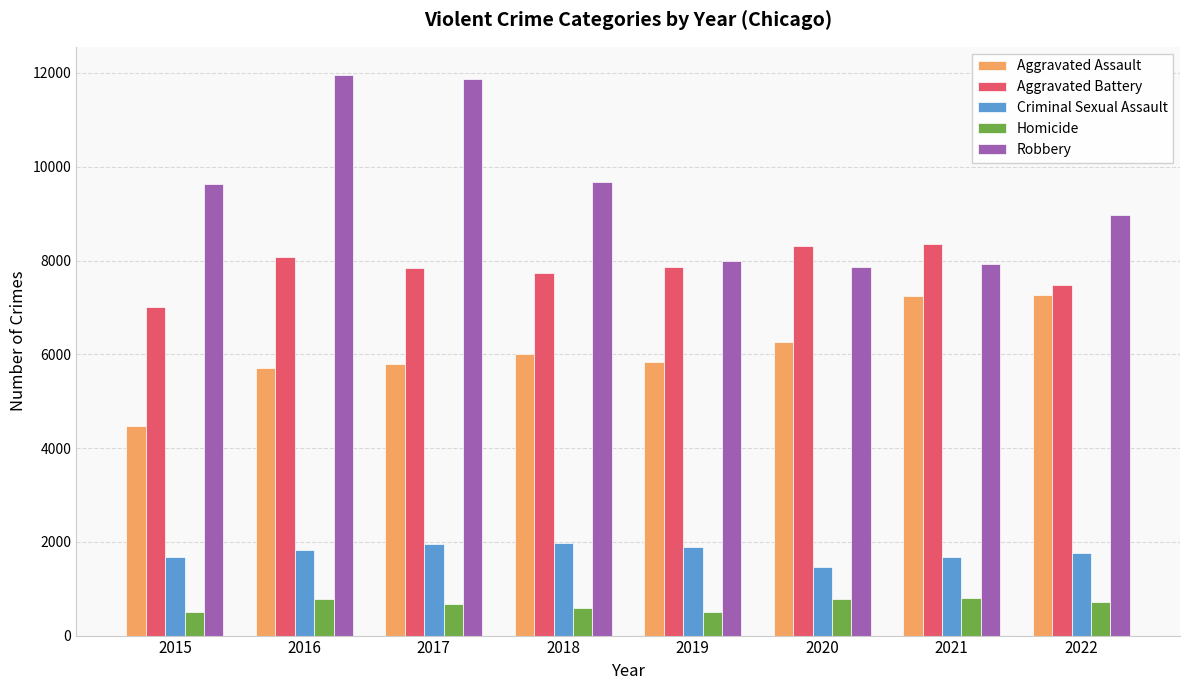

Is it true that Criminal Sexual Assault equals 3009 at 2021?

False